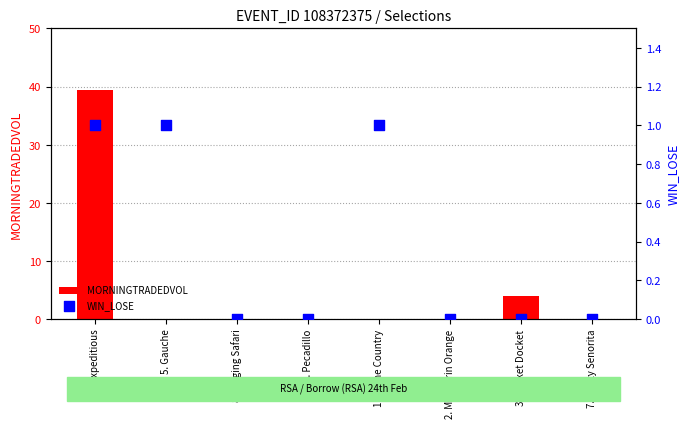

Which series reaches the minimum Y coordinate?

MORNINGTRADEDVOL